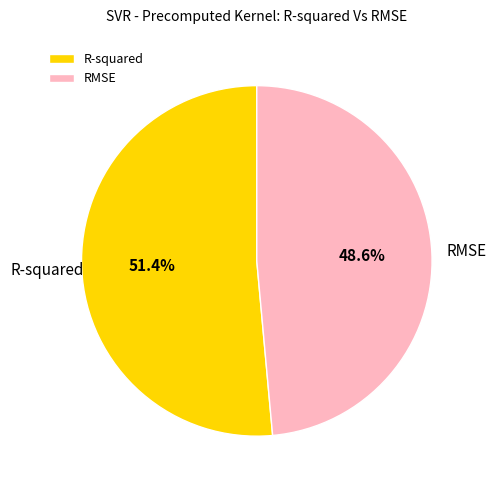

What percentage do R-squared and RMSE together represent?

100.0%